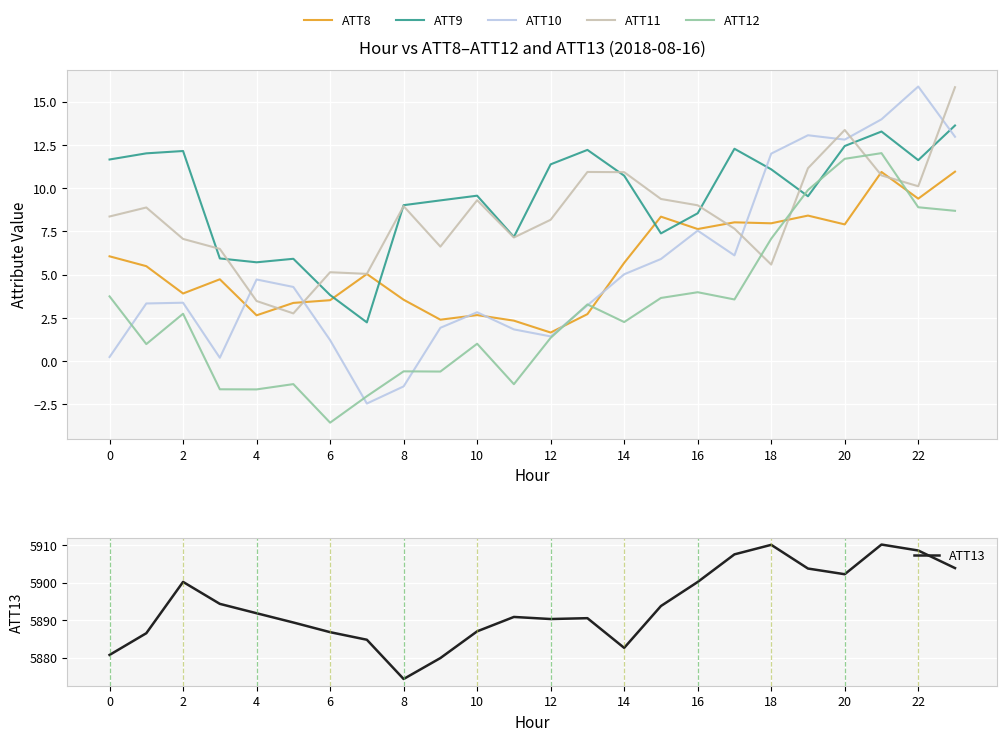

True or false: ATT13 and ATT10 intersect in this chart.

False